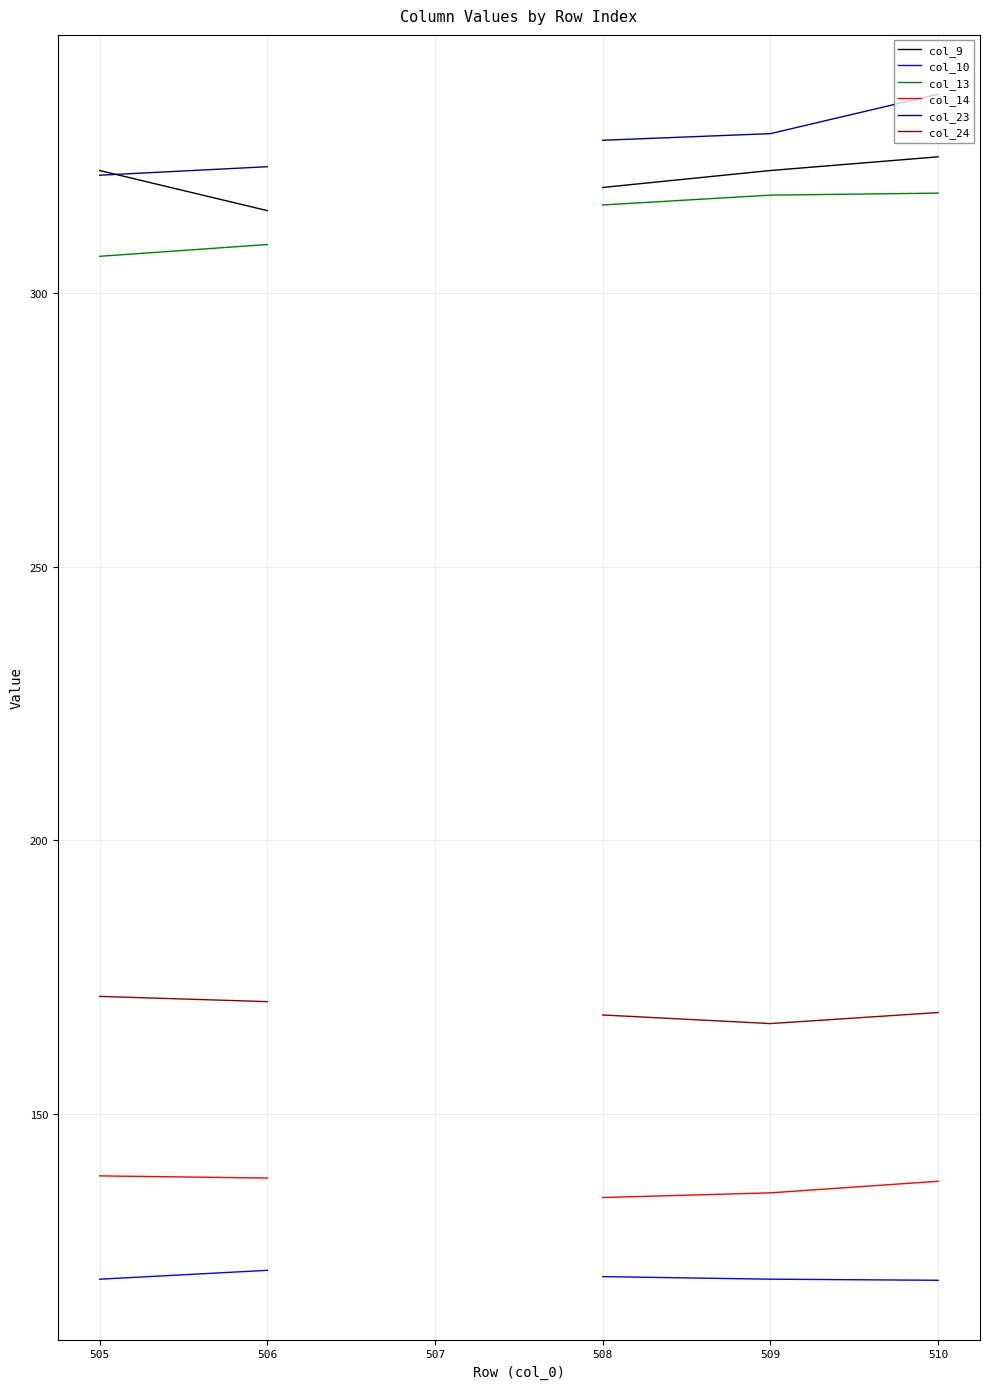

Does the chart display data point markers on the line(s)?

No